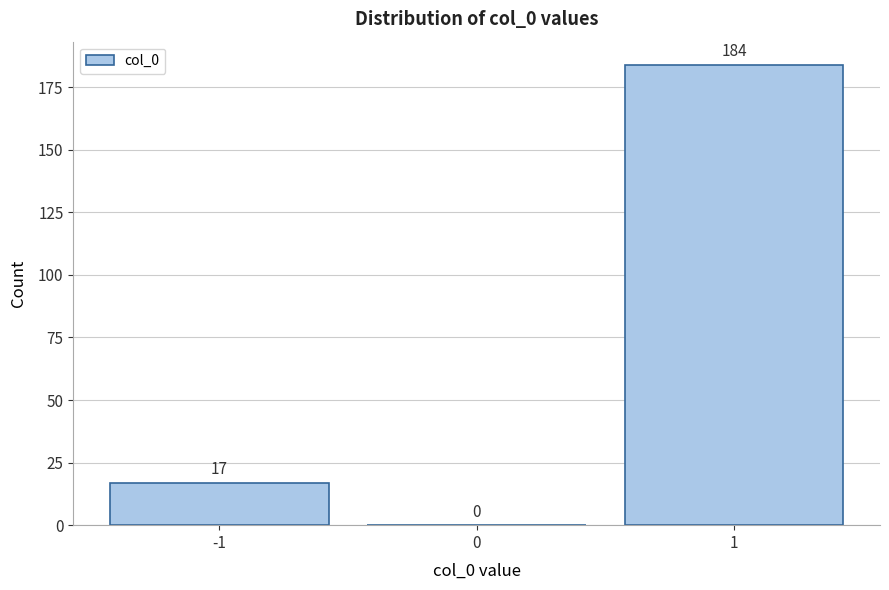

Reading left to right, list every bar in this chart as the range it spans on the x-axis followed by its height.

-1.5 to -0.5: 17
-0.5 to 0.5: 0
0.5 to 1.5: 184